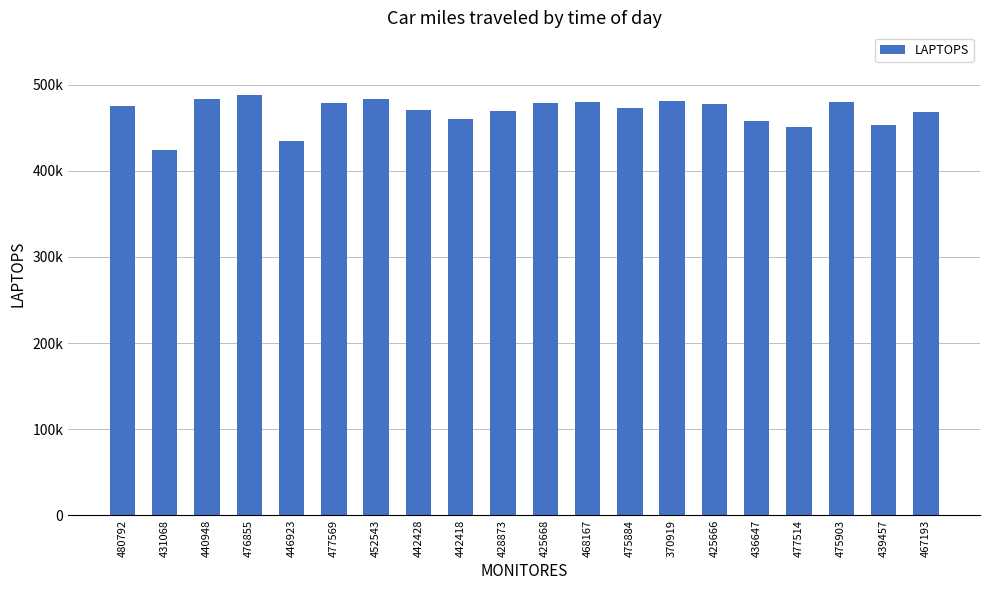

True or false: the data shows 113200 at 439457.

False